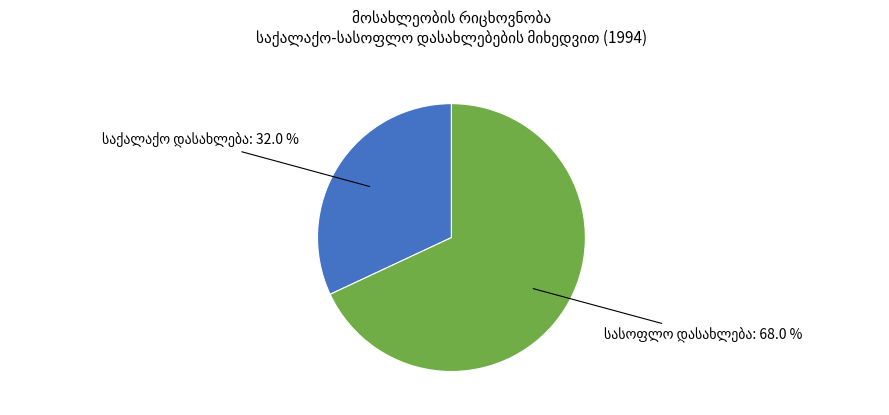

Is there any slice that represents more than half of the pie?

Yes